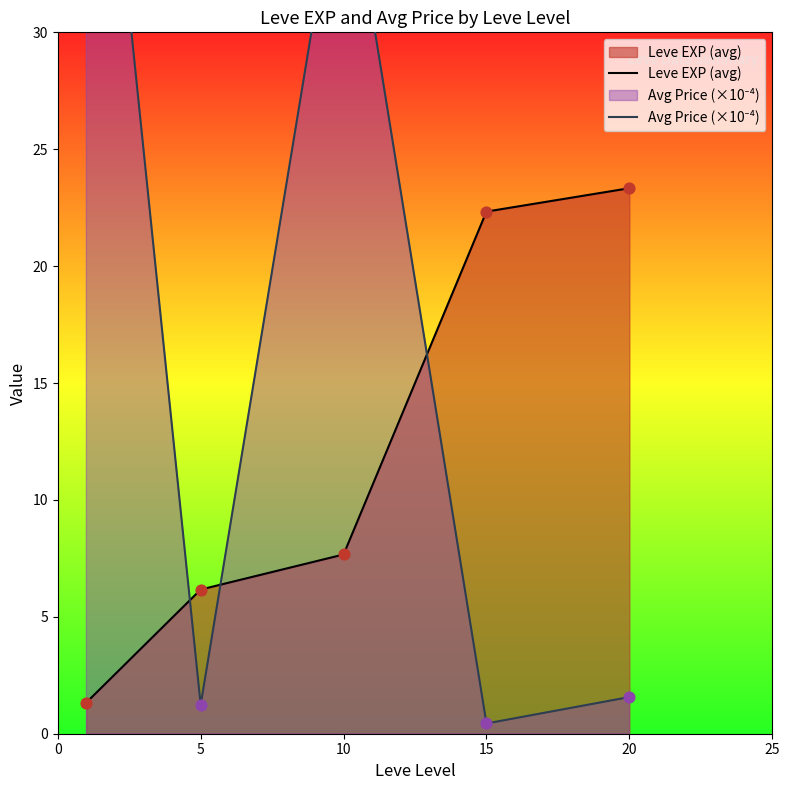

At how many categories does at least one series exceed 37?

2